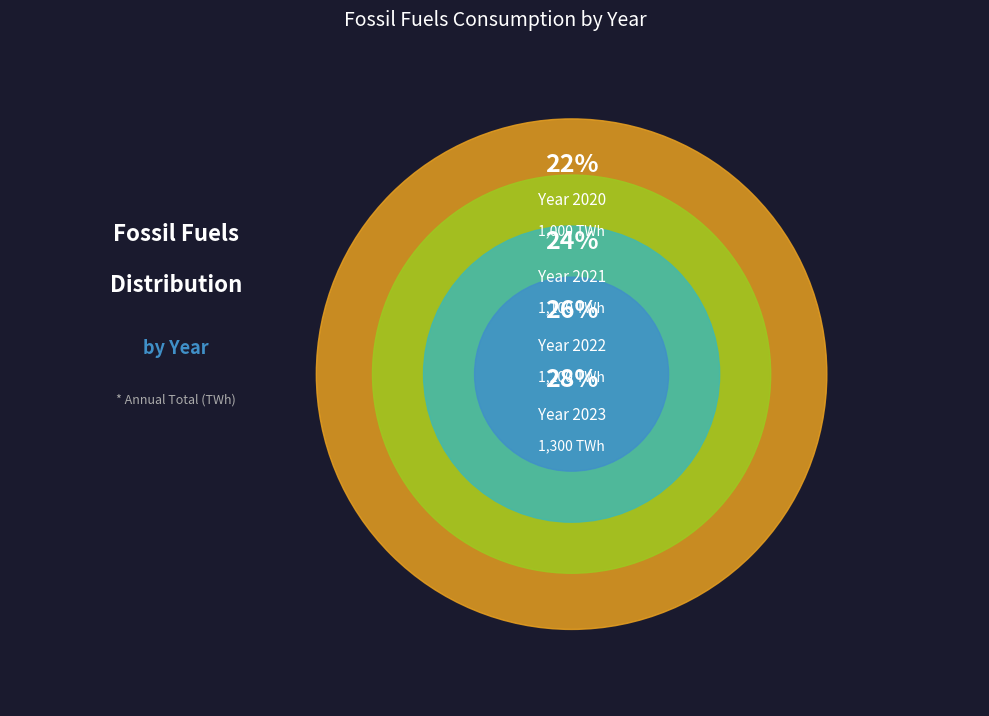

Count the number of slices in the pie.

4